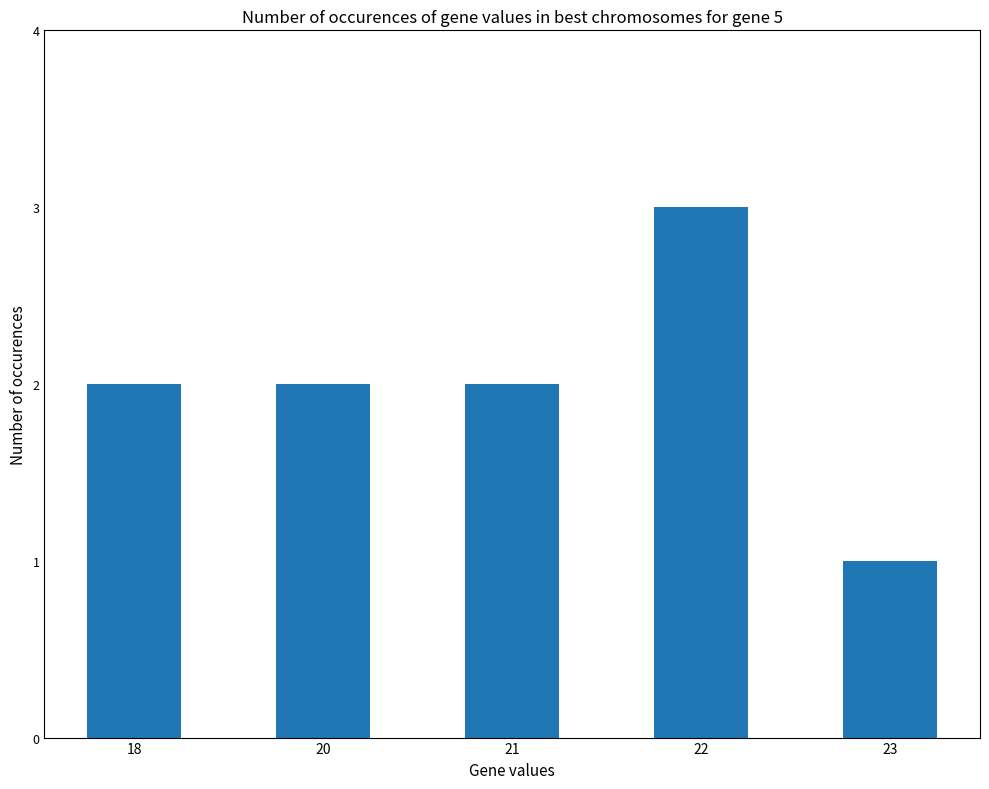

Reading left to right, transcribe all the data shown in this chart.

2	2	2	3	1